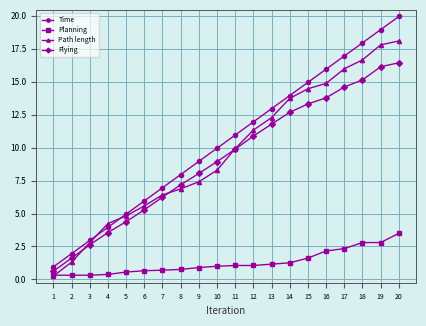

What is the value of the Time point at the 14th from the left?

14.0